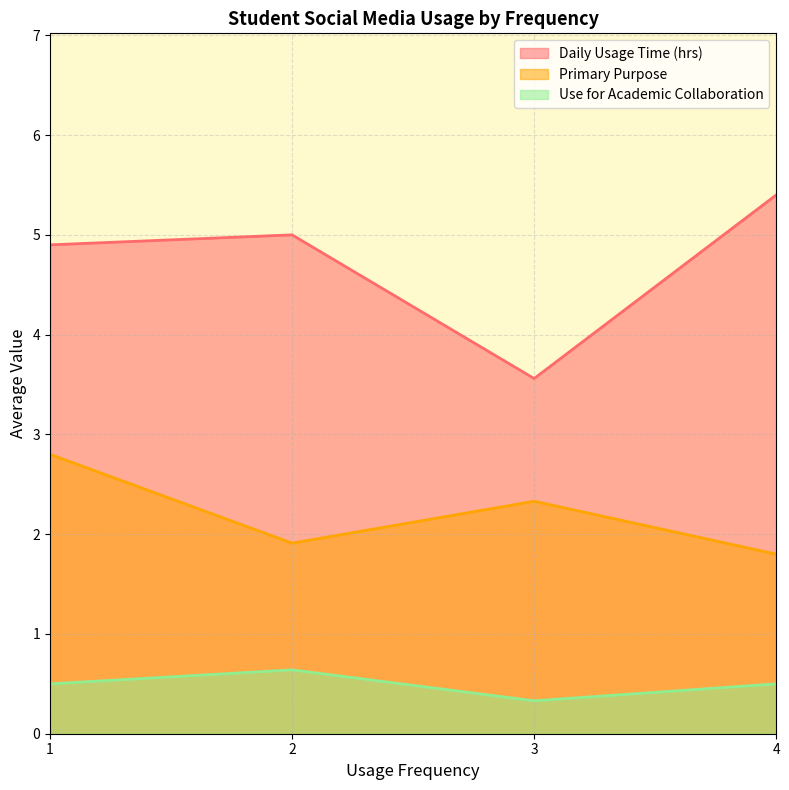

True or false: Daily Usage Time (hrs) and Use for Academic Collaboration intersect in this chart.

False